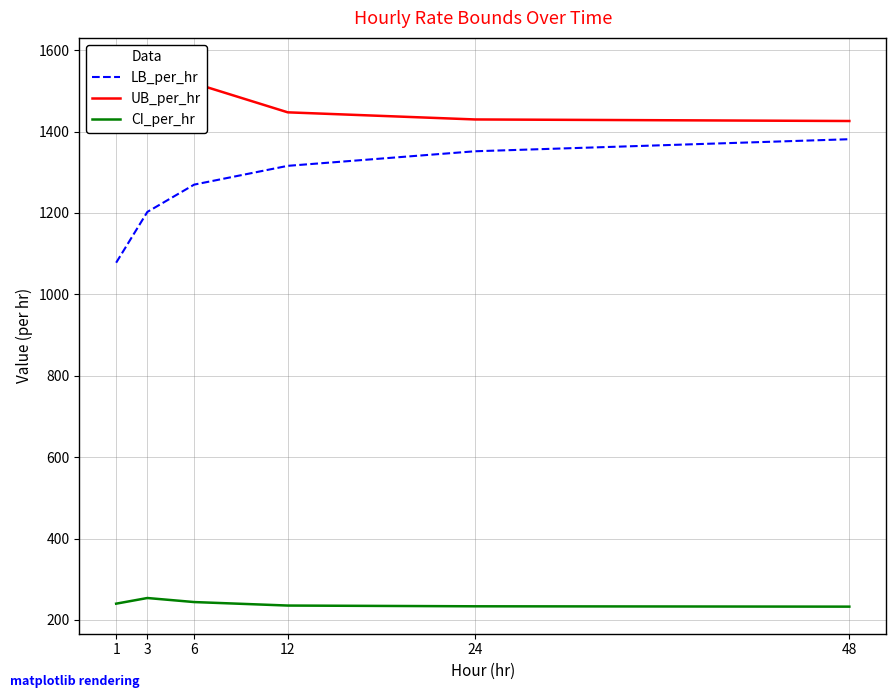

How many values in the CI_per_hr series are below 239?

3